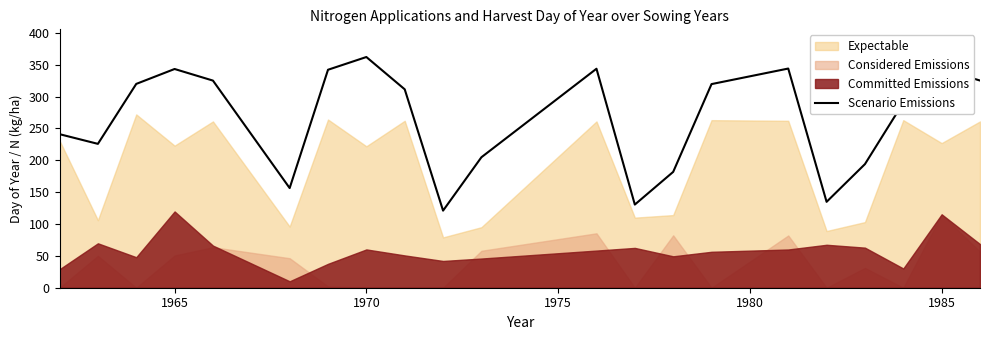

Which category has the highest value in the Scenario Emissions series?

1970